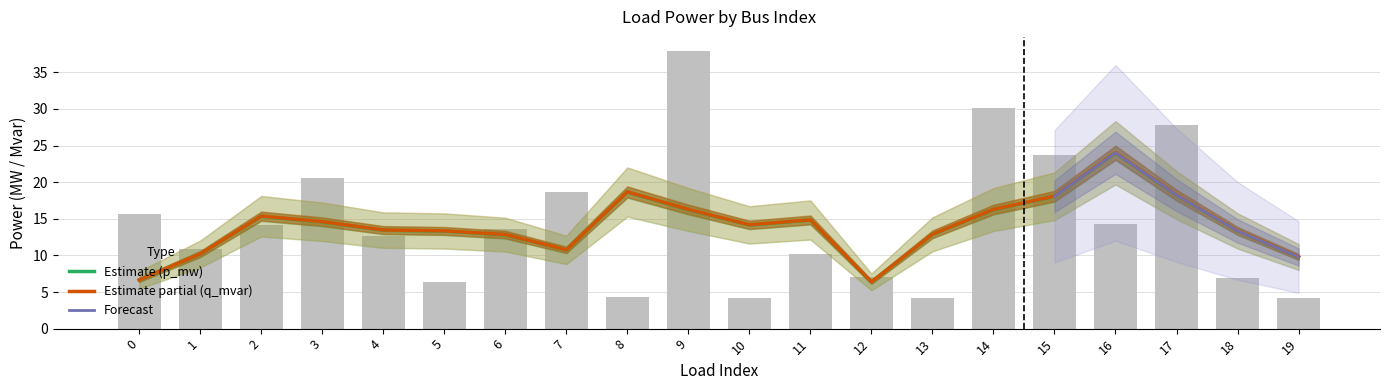

What is the change in value from 0 to 4?

-3.0